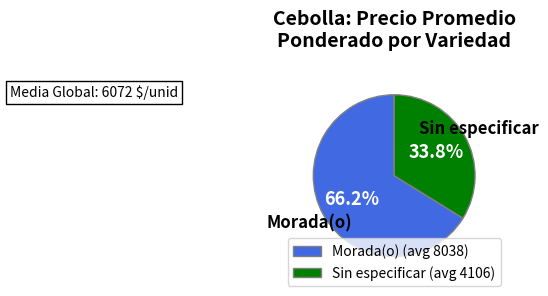

What is the total percentage of Morada(o) (avg 8038) and Sin especificar (avg 4106)?

100.0%